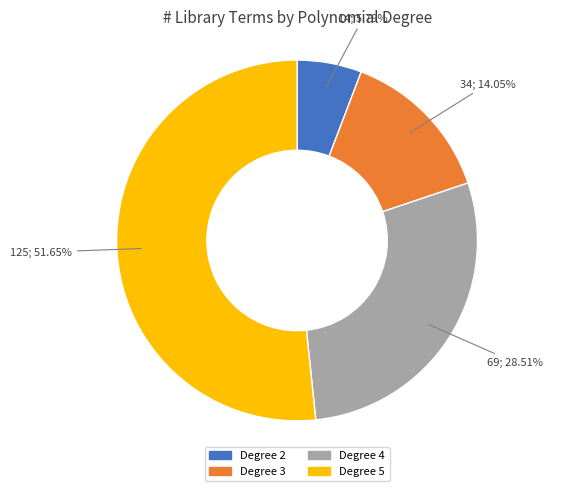

To the nearest percent, what is the average slice percentage?

25%